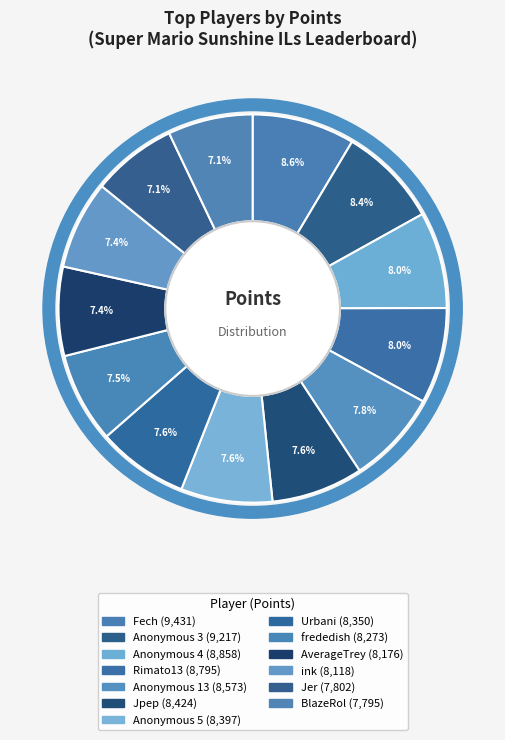

What percentage do frededish and Jpep together represent?

15.2%